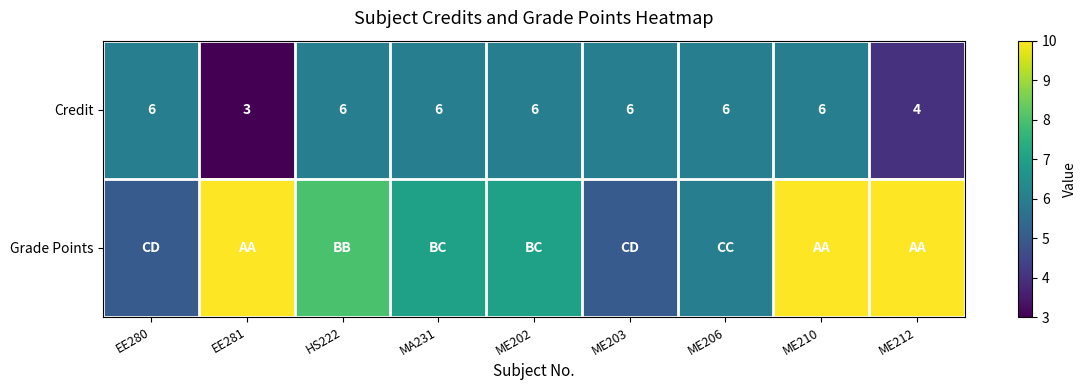

How many Credit values are between 6 and 7?

7